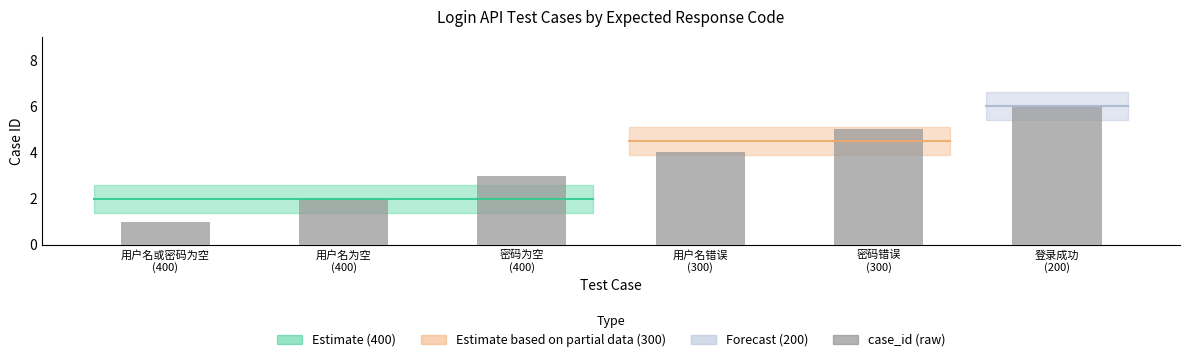

What is the sum of the values at 用户名错误
(300) and 密码错误
(300)?

9